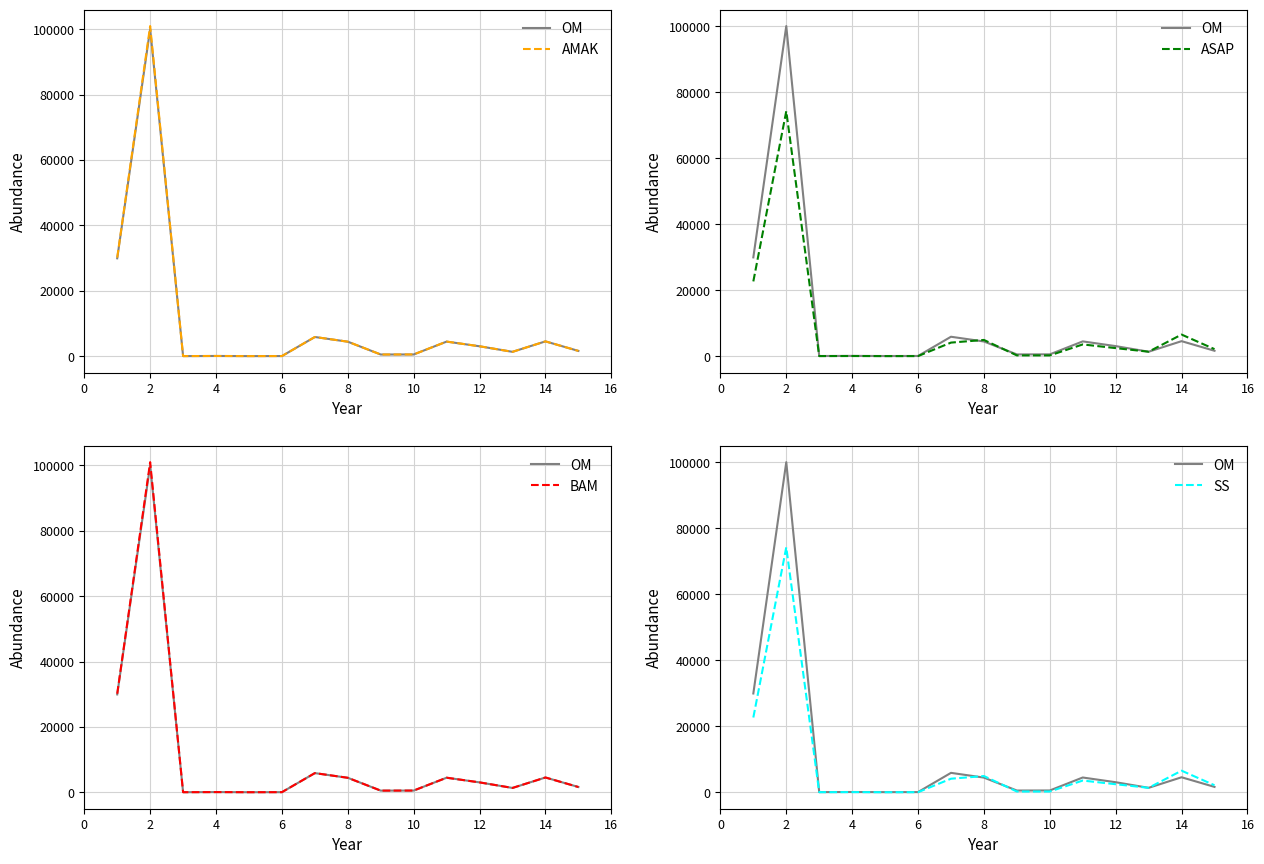

Does the chart display data point markers on the line(s)?

No